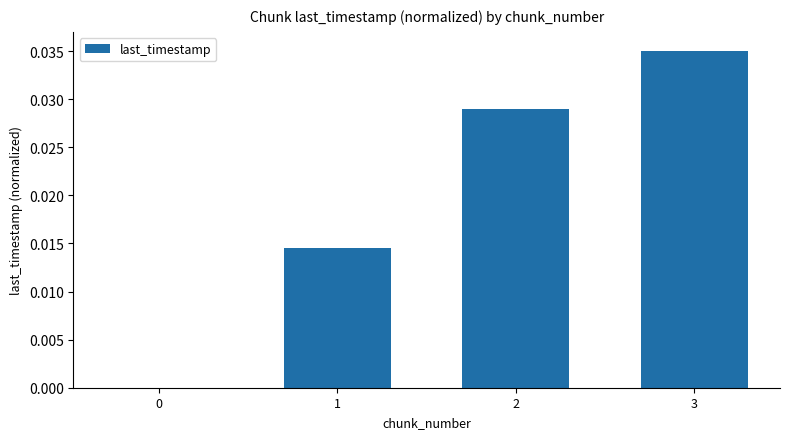

True or false: the data shows 0.0 at 3.

True